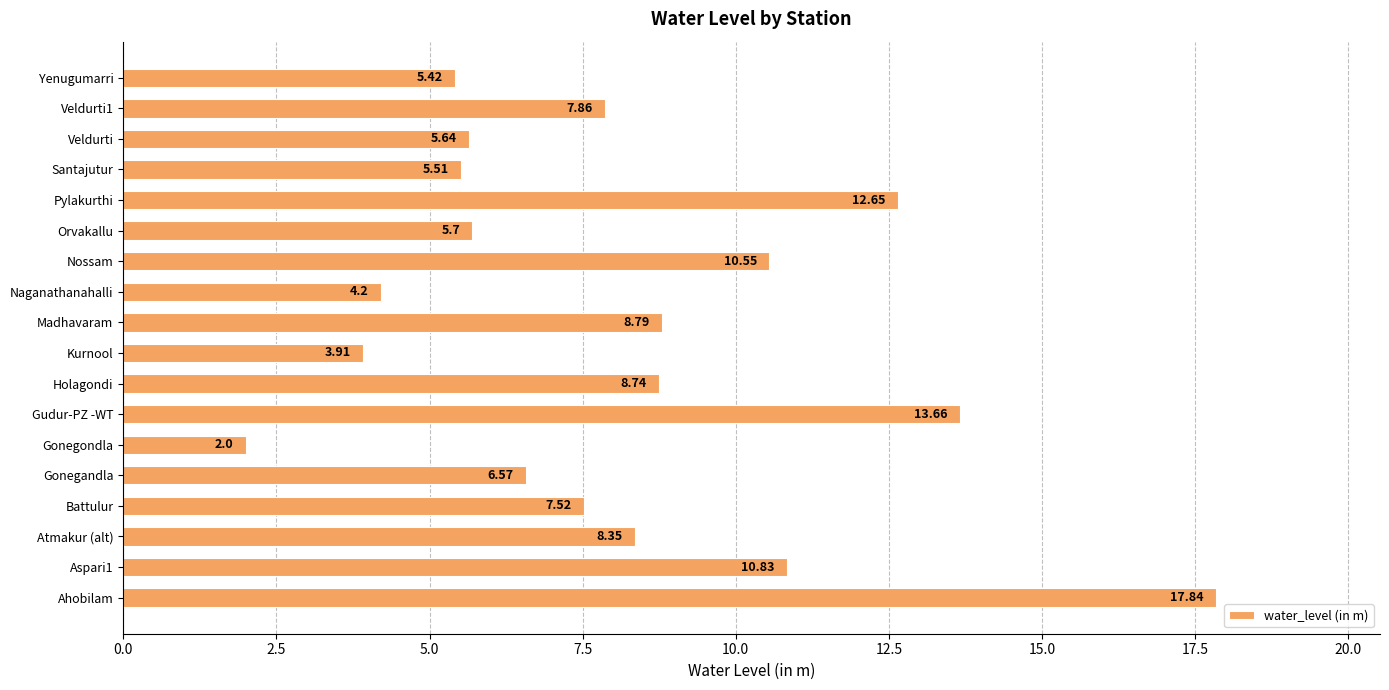

List the labels in order of value, largest first.

Ahobilam, Gudur-PZ -WT, Pylakurthi, Aspari1, Nossam, Madhavaram, Holagondi, Atmakur (alt), Veldurti1, Battulur, Gonegandla, Orvakallu, Veldurti, Santajutur, Yenugumarri, Naganathanahalli, Kurnool, Gonegondla